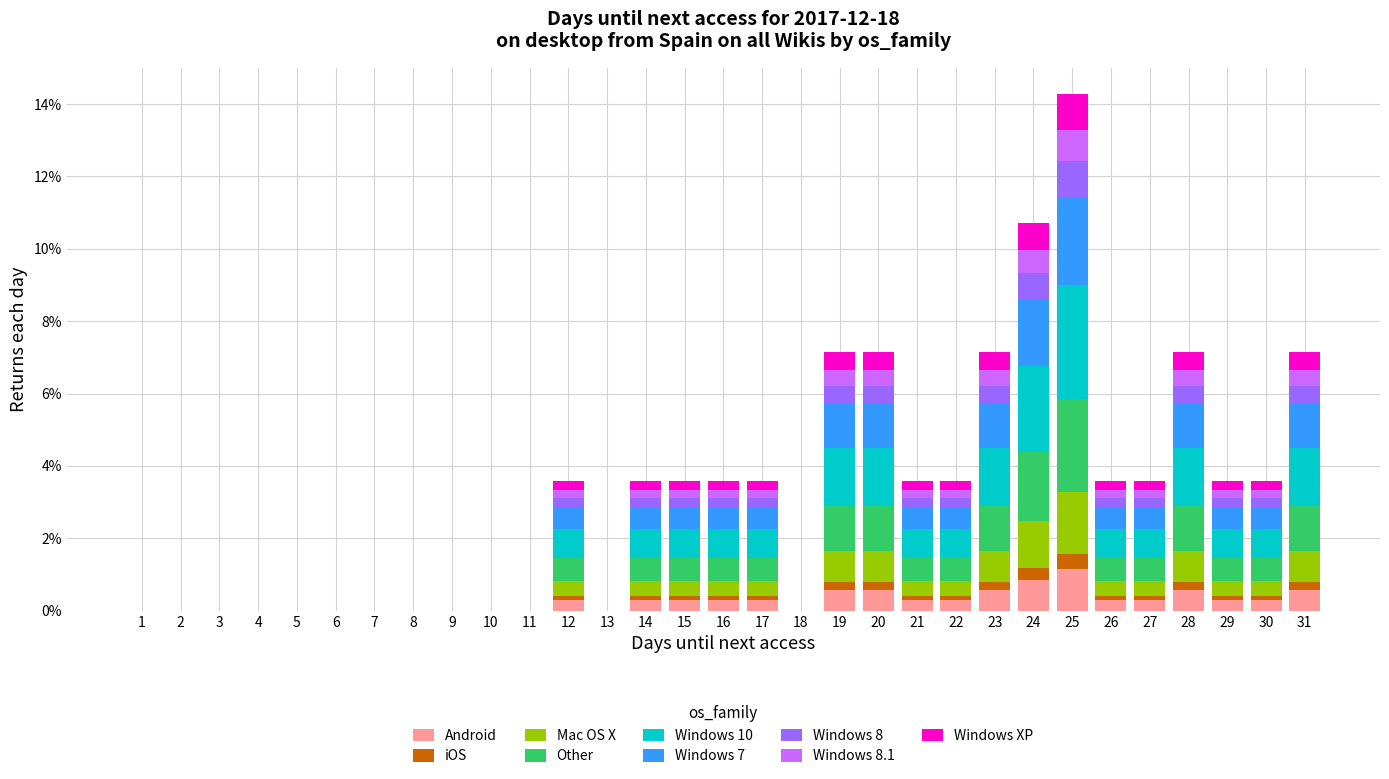

At which category is the sum across all series the highest?

25